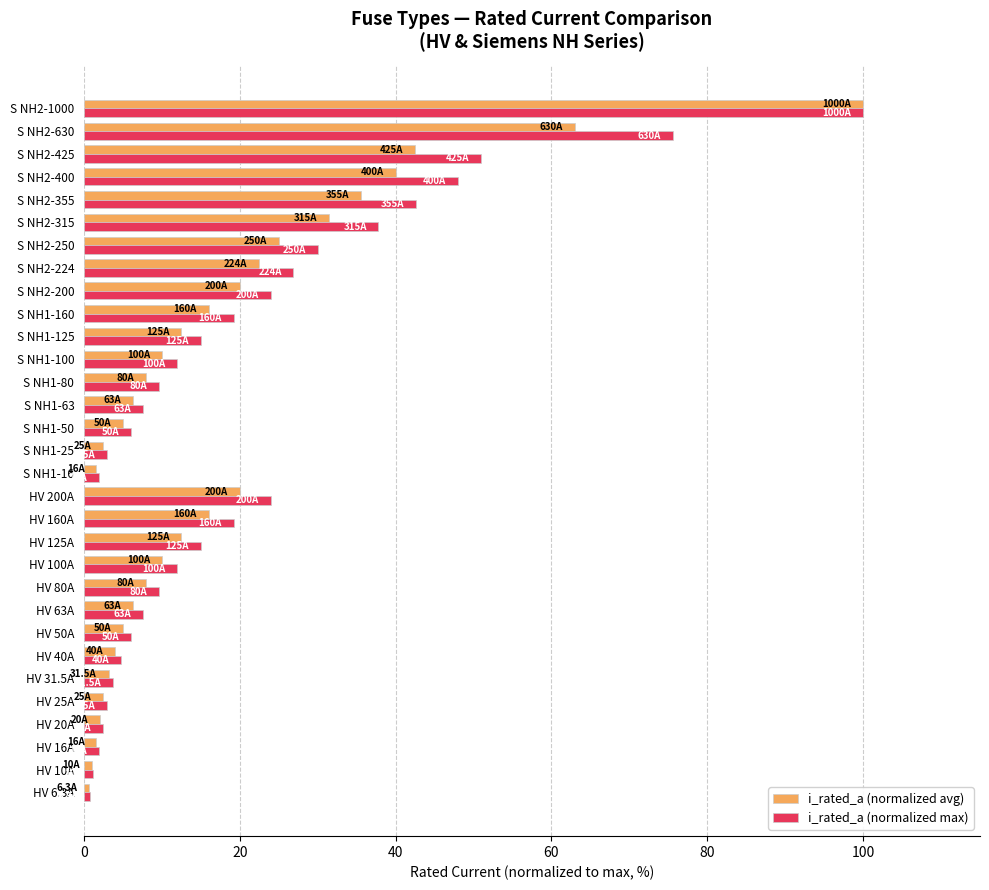

What is the sum of all i_rated_a (normalized avg) values?

534.5